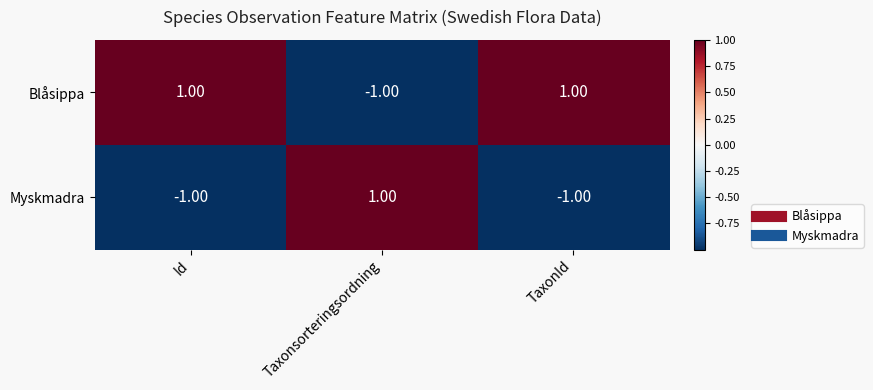

Which category has the lowest value in the Blåsippa series?

Taxonsorteringsordning